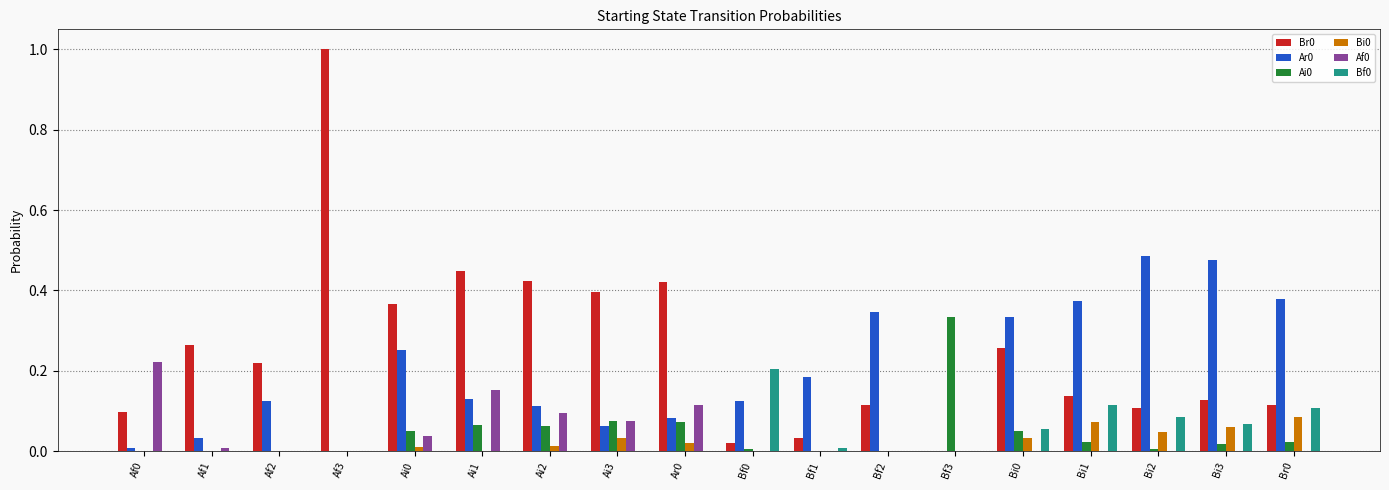

Which label corresponds to the largest value in the chart?

Af3